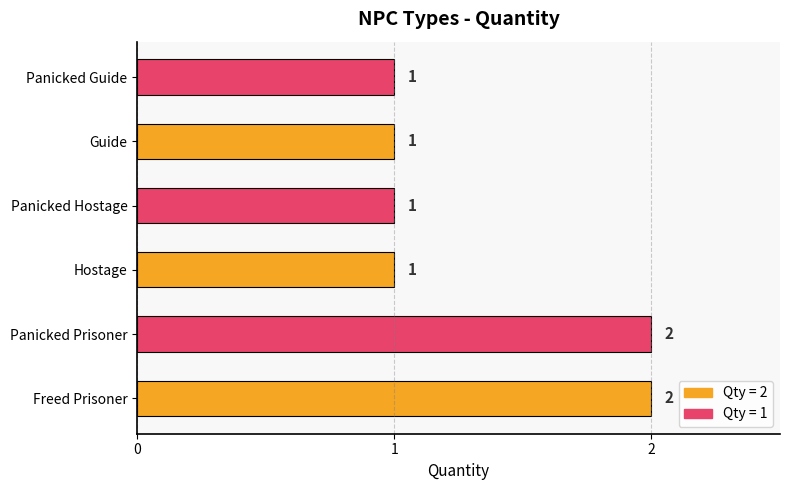

True or false: the data shows 1 at Panicked Hostage.

True